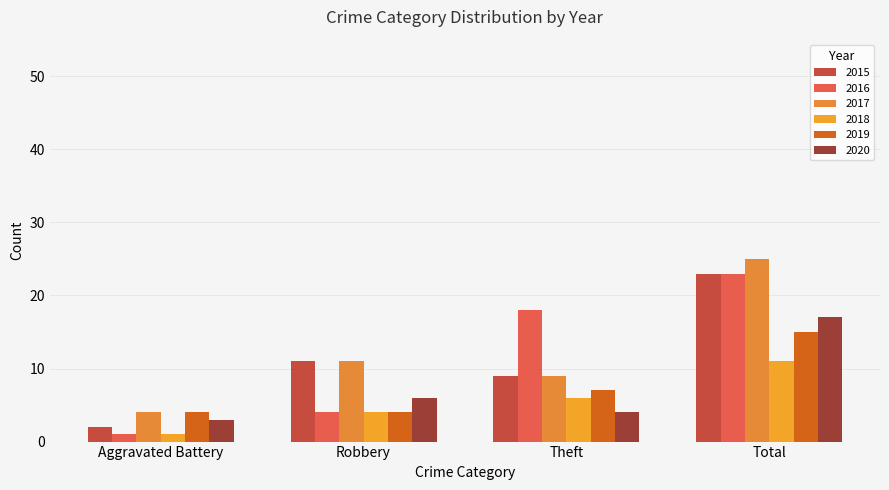

Which series has the largest total across all categories?

2017